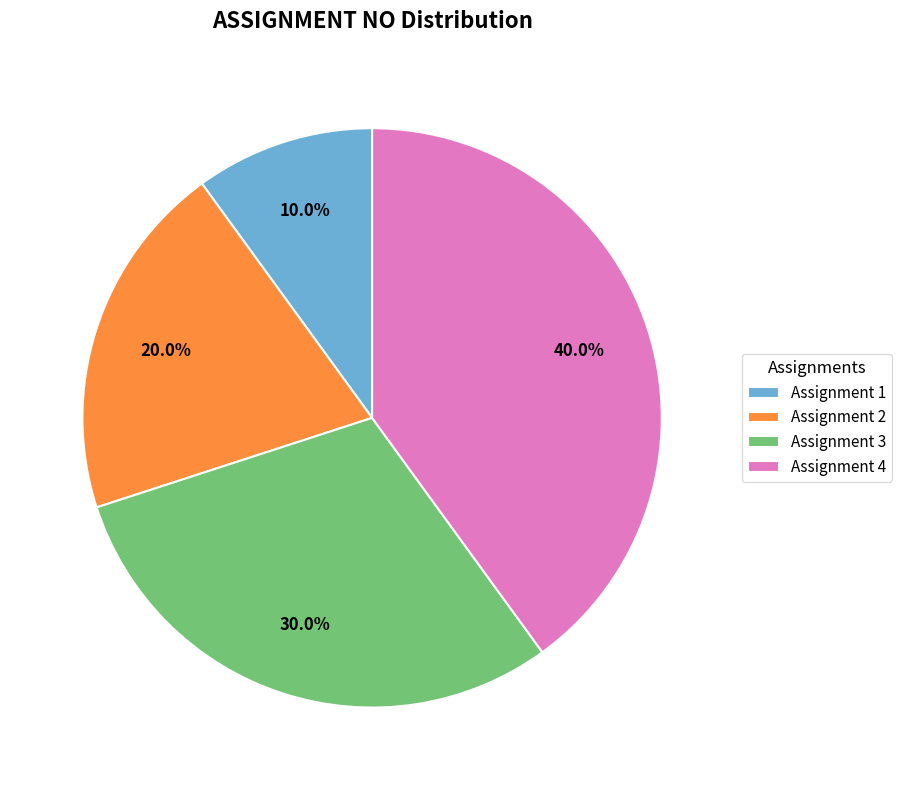

To the nearest percent, what portion does Assignment 3 represent?

30%